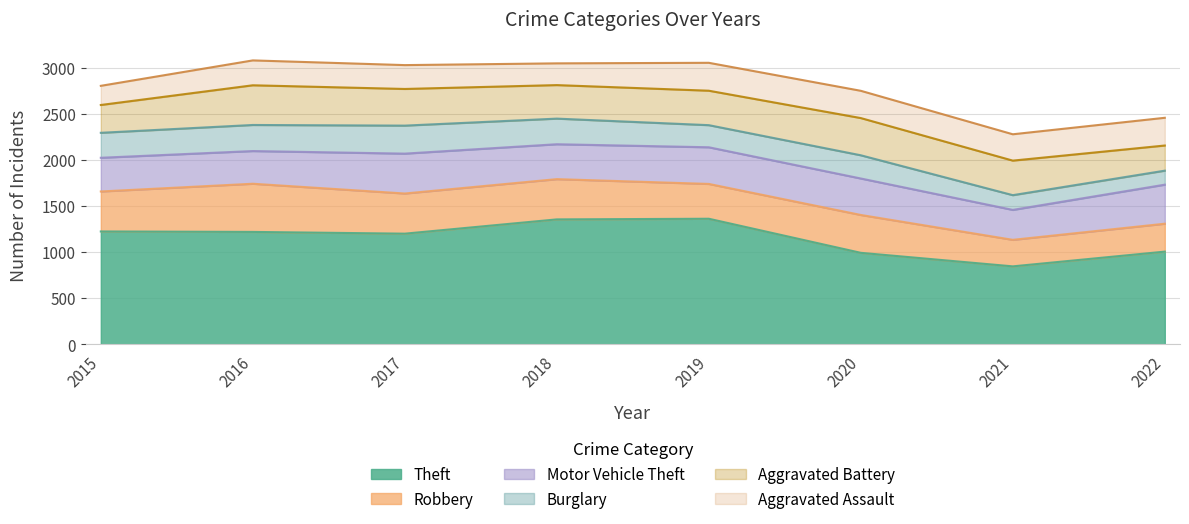

Reading left to right, transcribe all the data shown in this chart.

Theft: 2015=1226	2016=1221	2017=1202	2018=1357	2019=1364	2020=994	2021=847	2022=1007
Robbery: 2015=434	2016=523	2017=436	2018=437	2019=378	2020=411	2021=288	2022=303
Motor Vehicle Theft: 2015=366	2016=355	2017=433	2018=379	2019=398	2020=396	2021=325	2022=424
Burglary: 2015=271	2016=283	2017=304	2018=278	2019=240	2020=252	2021=160	2022=152
Aggravated Battery: 2015=302	2016=431	2017=398	2018=364	2019=374	2020=404	2021=375	2022=273
Aggravated Assault: 2015=208	2016=270	2017=259	2018=236	2019=303	2020=296	2021=286	2022=301